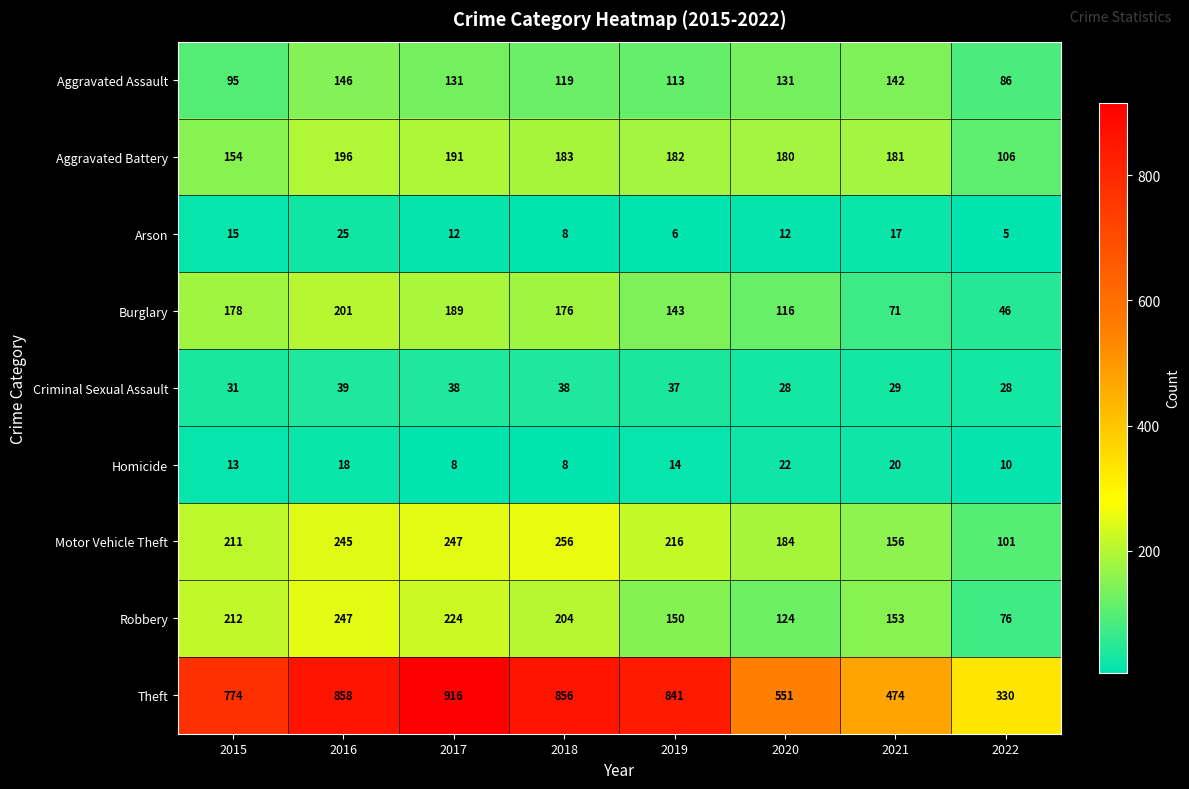

At which category does the chart reach its peak across all series?

2017